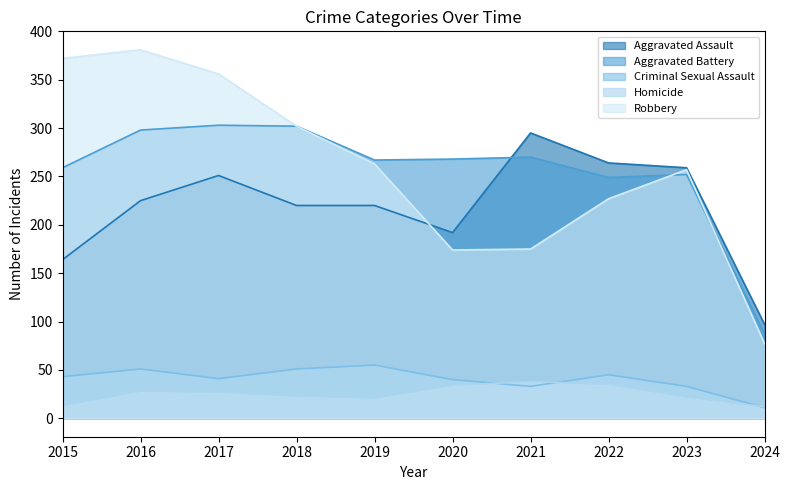

What is the total value across all series at 2022?

820